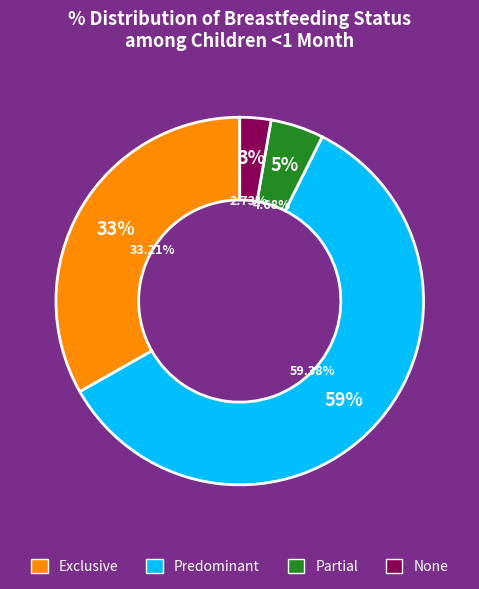

Which category has the biggest portion of the pie?

Predominant